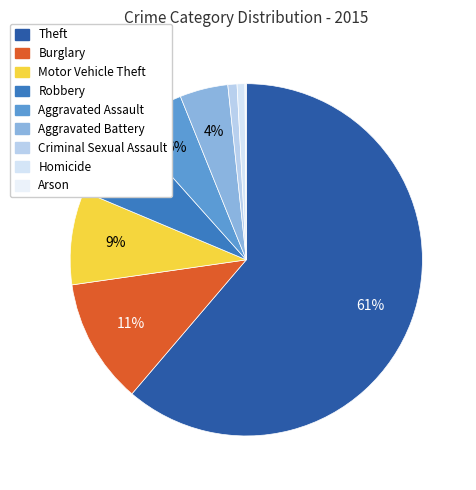

Which slice represents more than half of the pie?

Theft